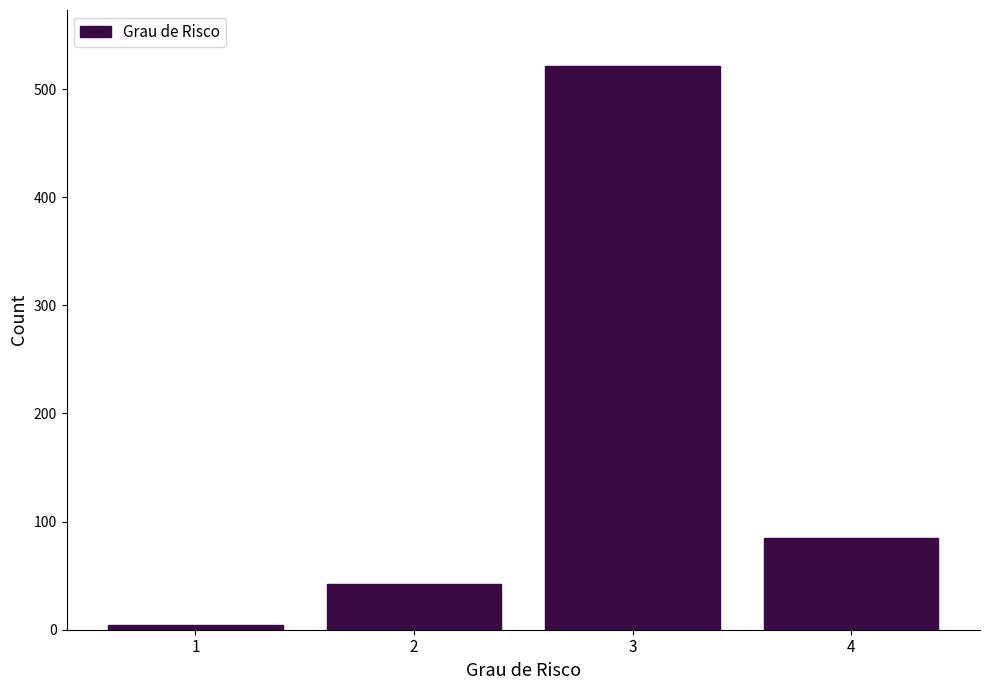

Reading left to right, list all the values displayed in this chart.

1=4	2=42	3=521	4=85